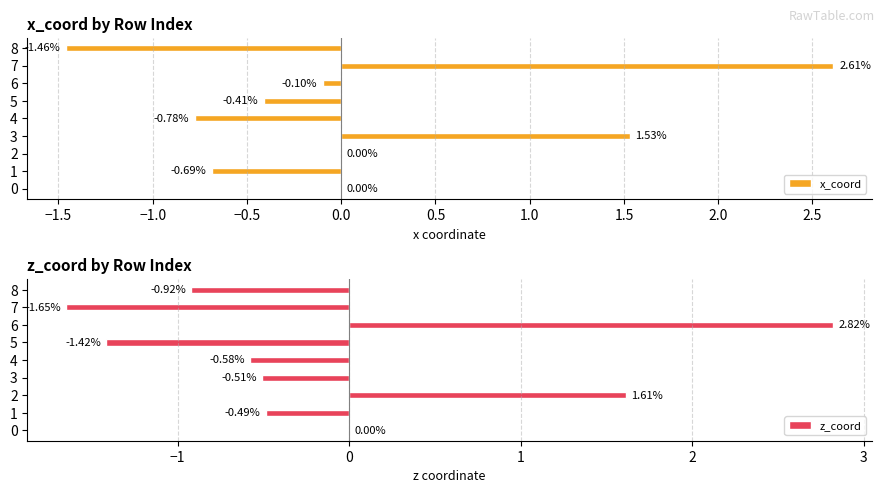

What is the sum of all x_coord values?

0.7